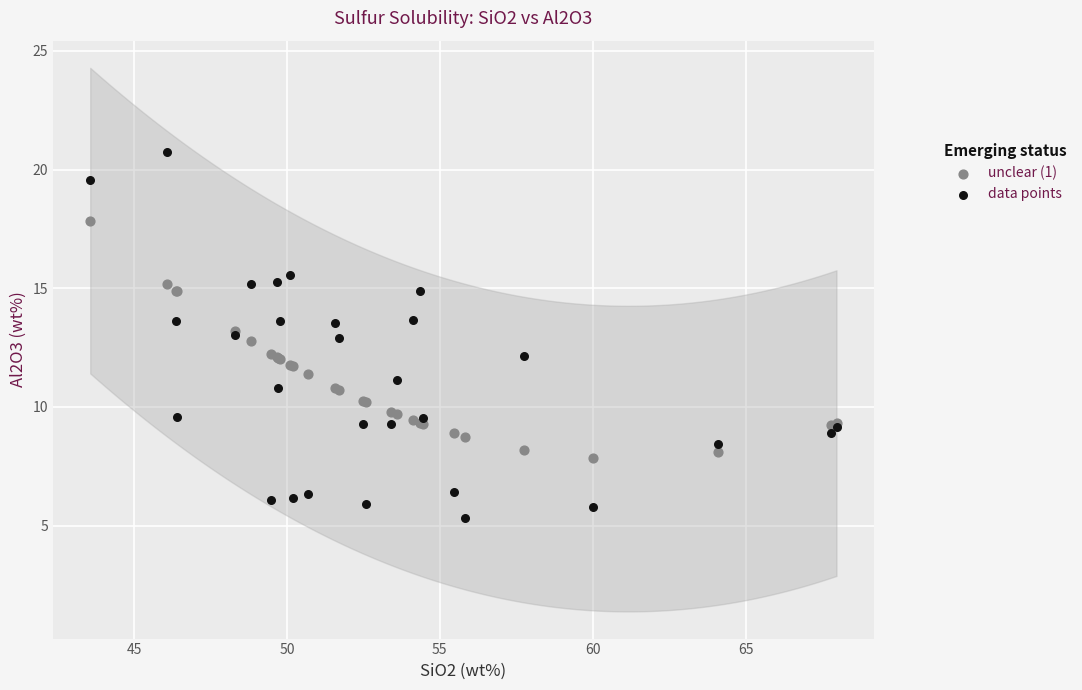

Which series contains the highest Y value?

data points